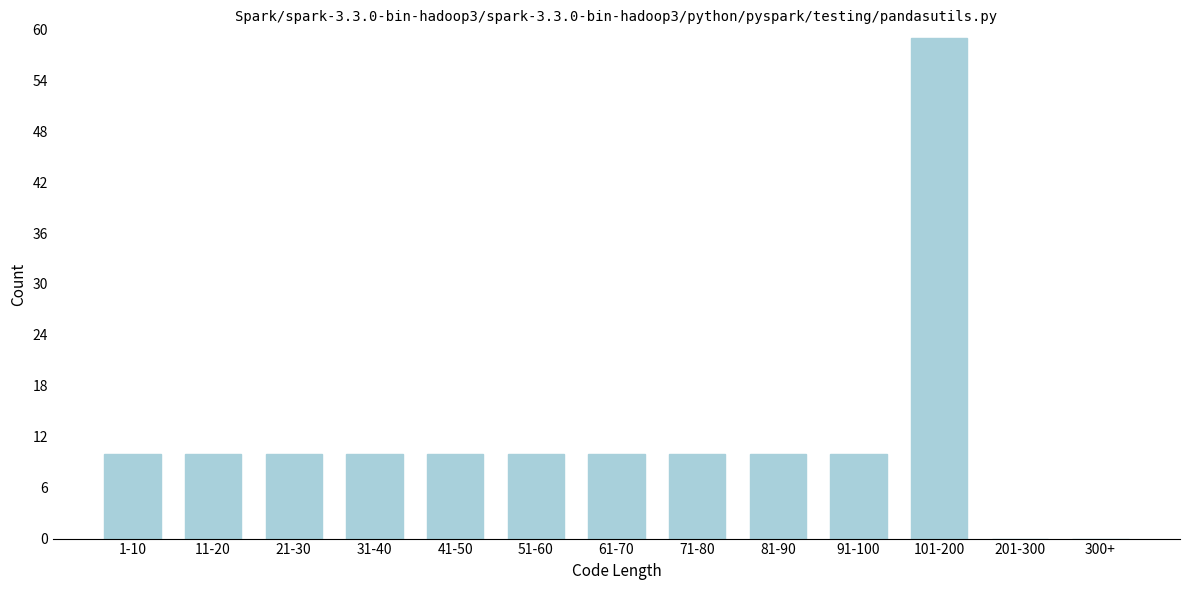

Reading left to right, extract all data points from this chart.

1-10=10	11-20=10	21-30=10	31-40=10	41-50=10	51-60=10	61-70=10	71-80=10	81-90=10	91-100=10	101-200=59	201-300=0	300+=0